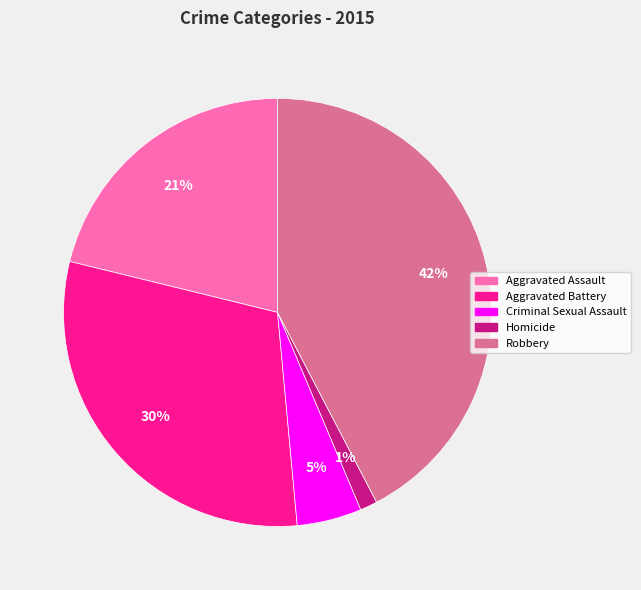

True or false: Aggravated Battery accounts for 30% of the total.

True